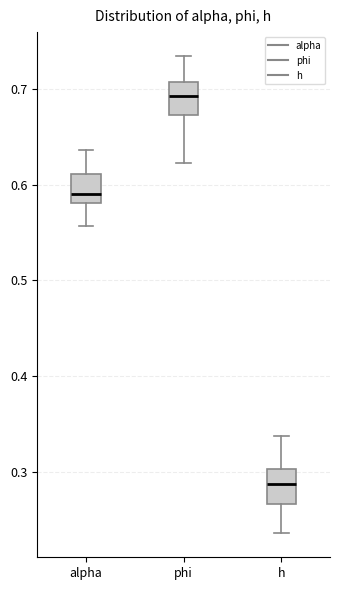

Reading left to right, transcribe this box plot: for each box, give where its median line is, the range the box spans, and where its two whiskers end, as read against the y-axis. The values are not printed on the chart, so give them approximately, as read against the axis.

alpha: median 0.59, box 0.58 to 0.61, whiskers 0.56 to 0.64
phi: median 0.69, box 0.67 to 0.71, whiskers 0.62 to 0.73
h: median 0.29, box 0.27 to 0.30, whiskers 0.24 to 0.34